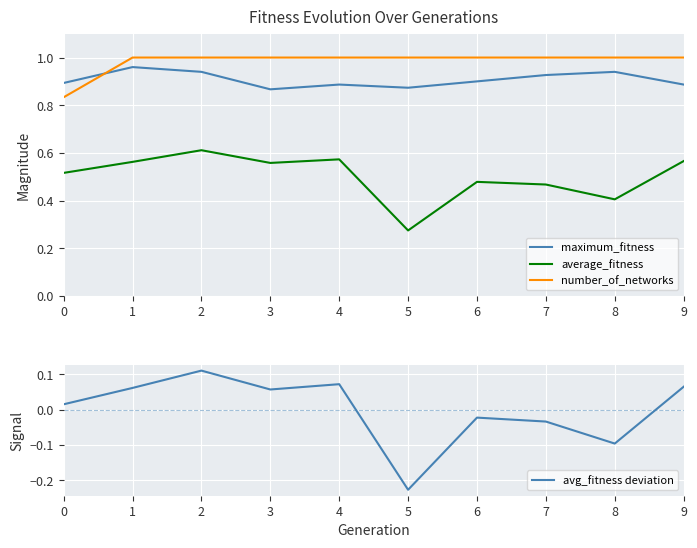

What is the sum of all maximum_fitness values?

9.1